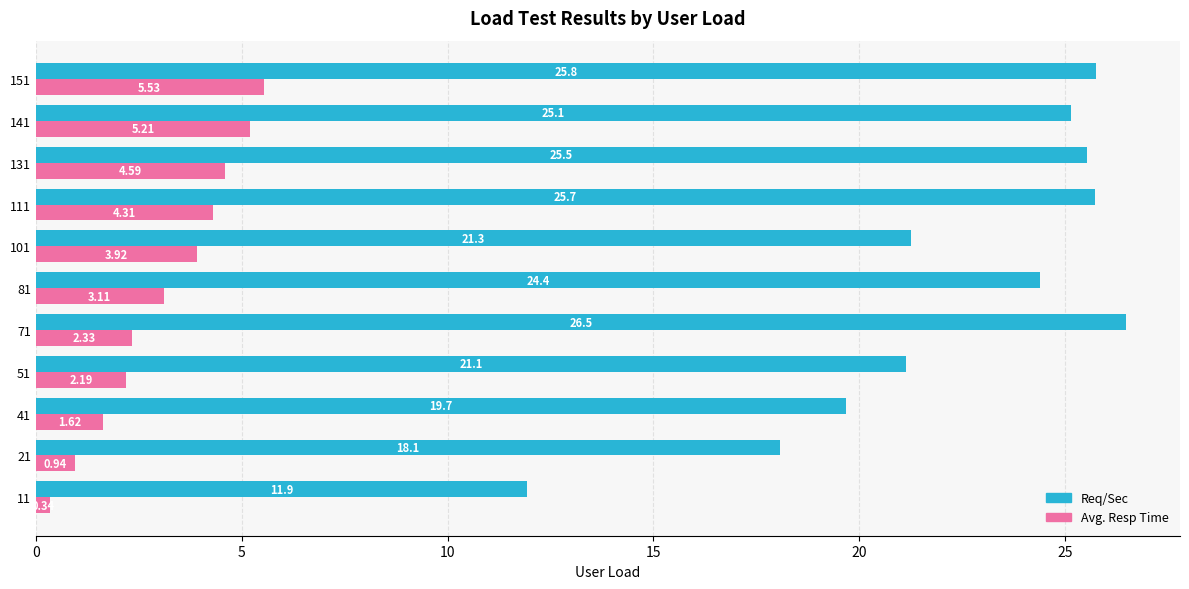

List the labels in order of Avg. Resp Time value, largest first.

151, 141, 131, 111, 101, 81, 71, 51, 41, 21, 11